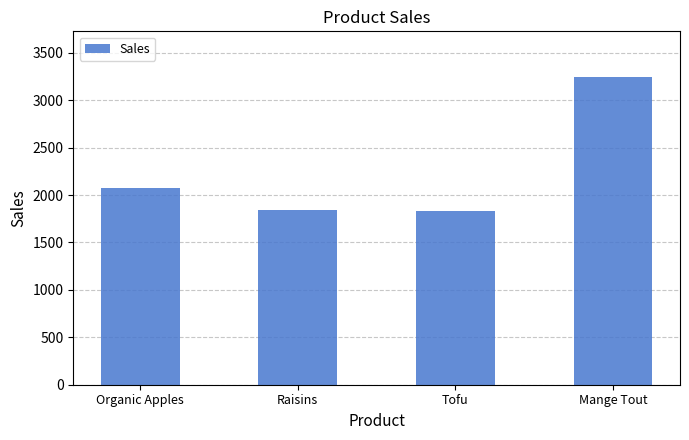

Which category has the highest value across all series?

Mange Tout